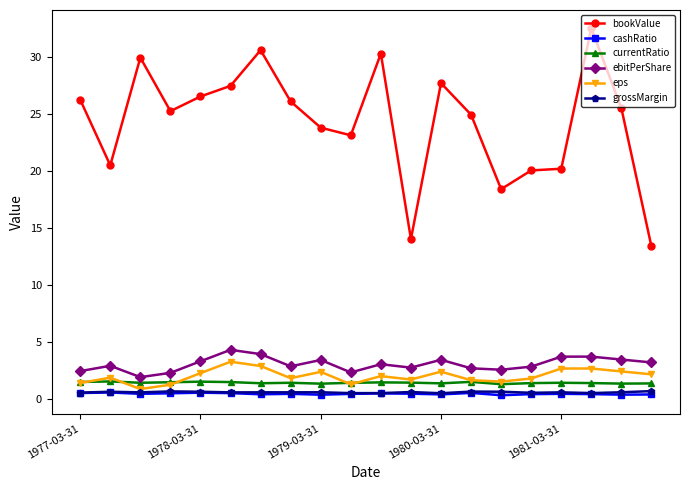

What is the value of the eps point at the 3rd from the left?

0.9